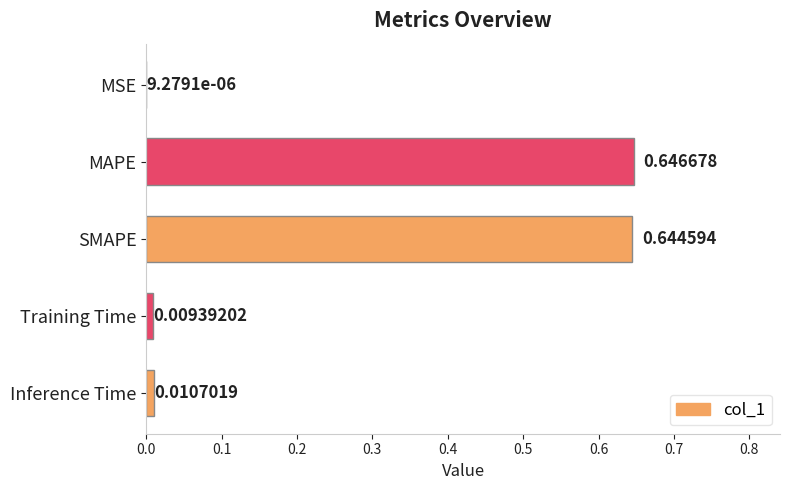

Which label corresponds to the largest value in the chart?

MAPE